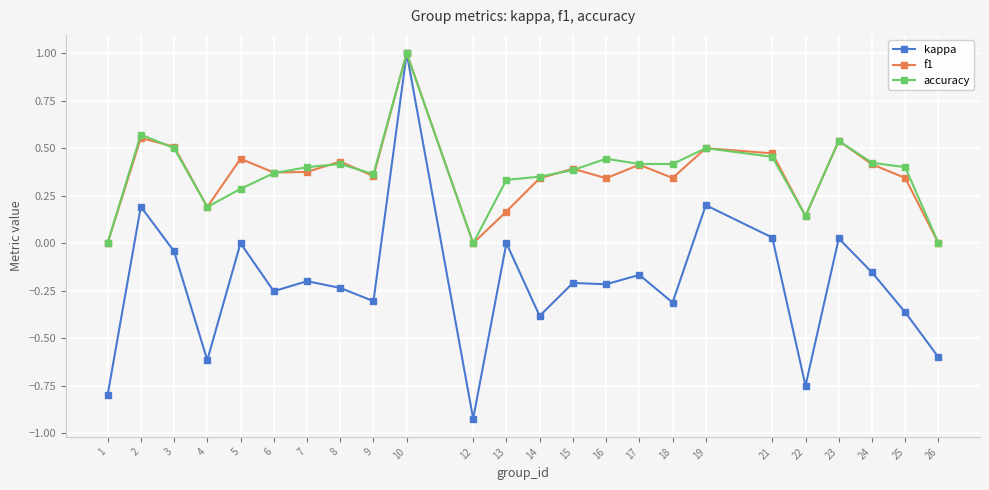

Which category has the lowest value across all series?

12